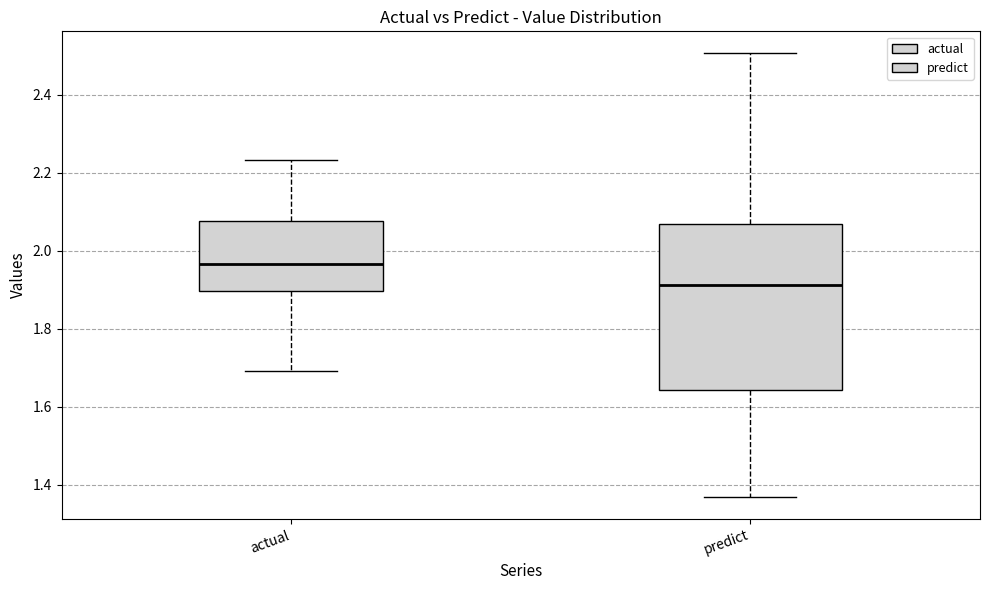

Comparing the boxes themselves (not the whiskers), which one is the tallest?

predict